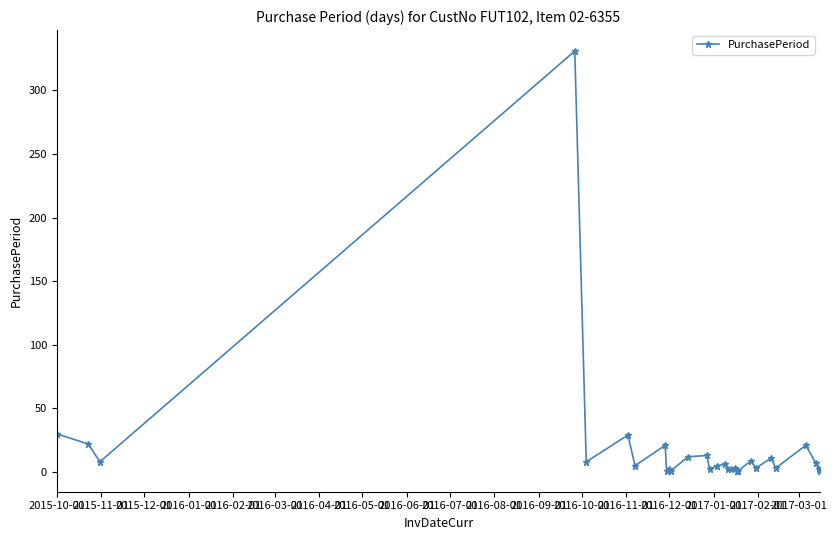

What is the difference between the second highest and minimum values?

29